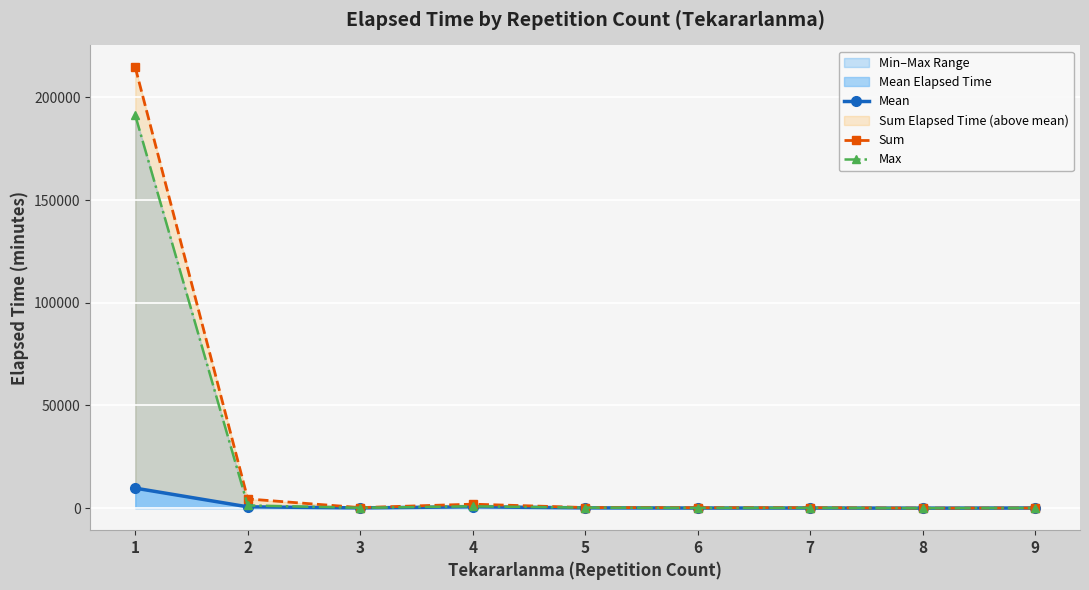

Where is the first local maximum for Mean?

4